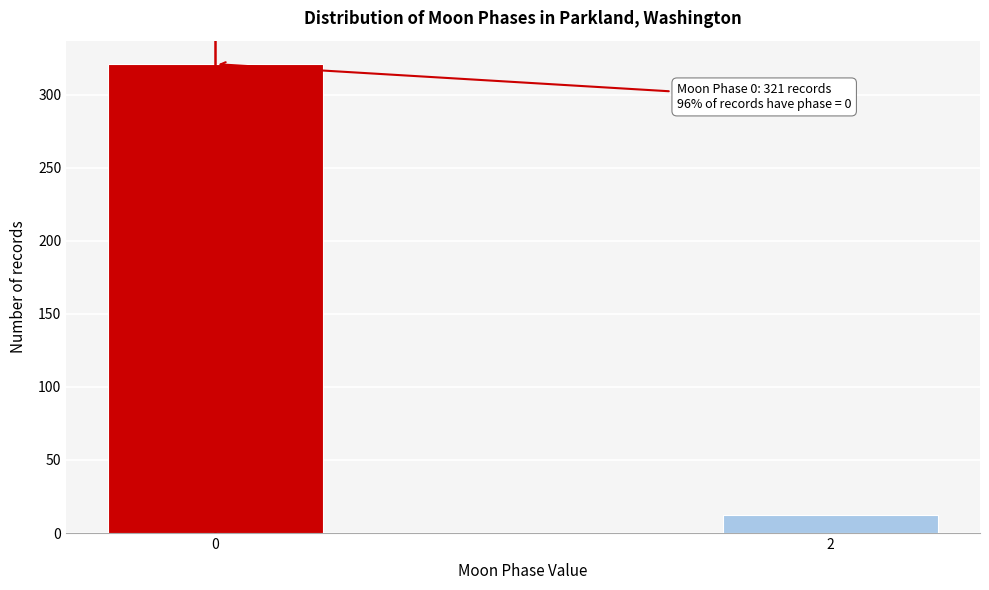

Reading right to left, transcribe all the data shown in this chart.

12	321